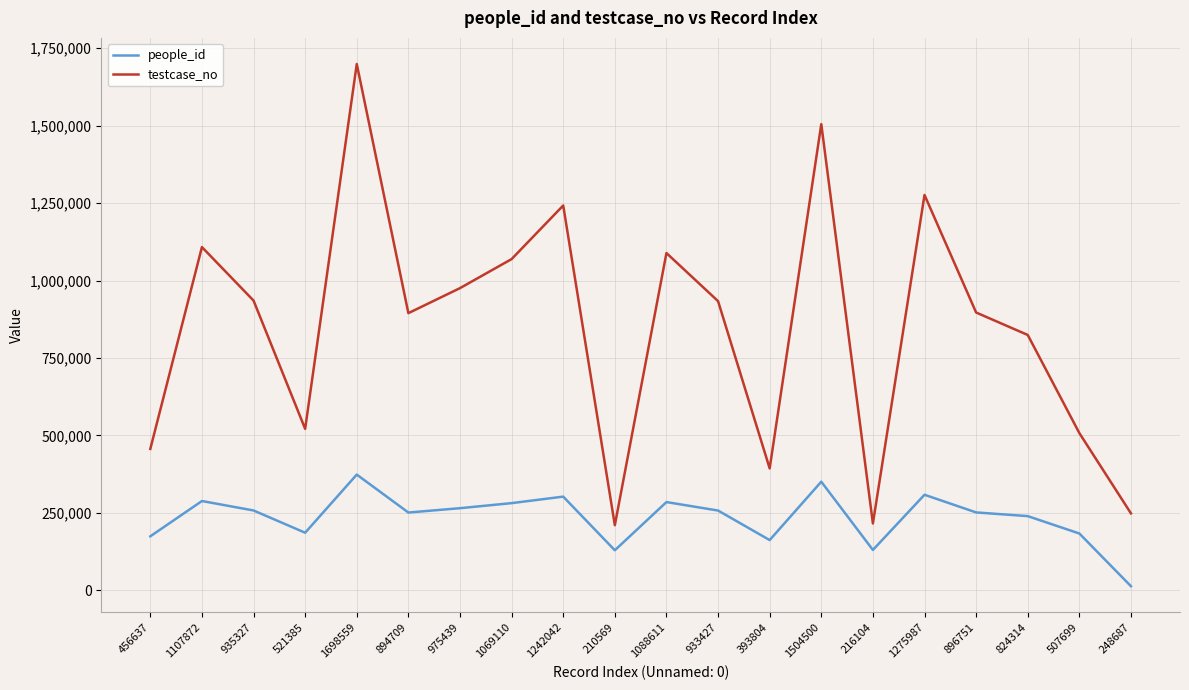

Which series changed the most between 894709 and 1242042?

testcase_no